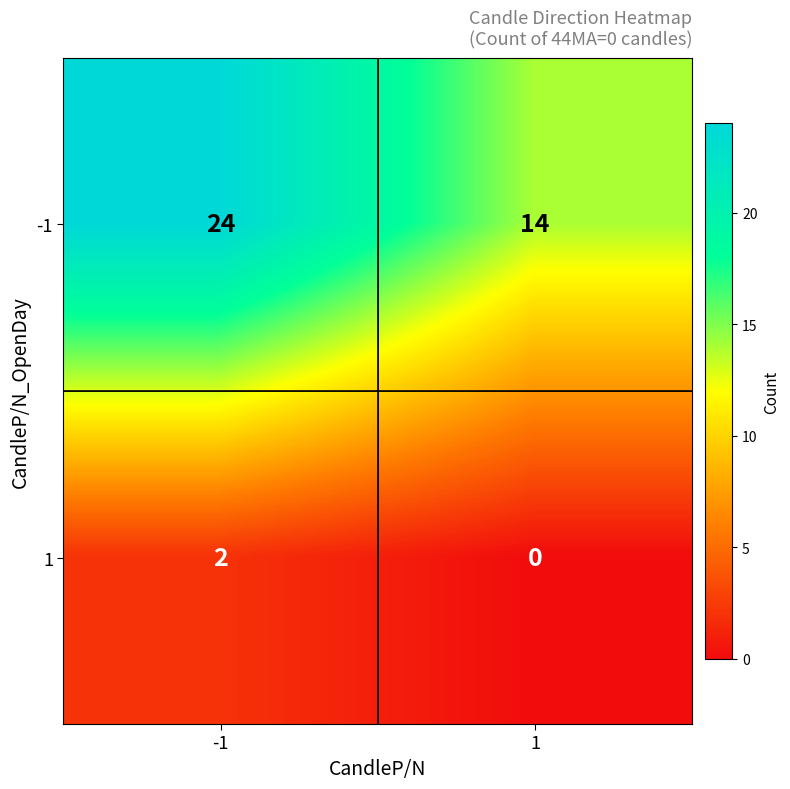

At which category is the sum across all series the highest?

-1